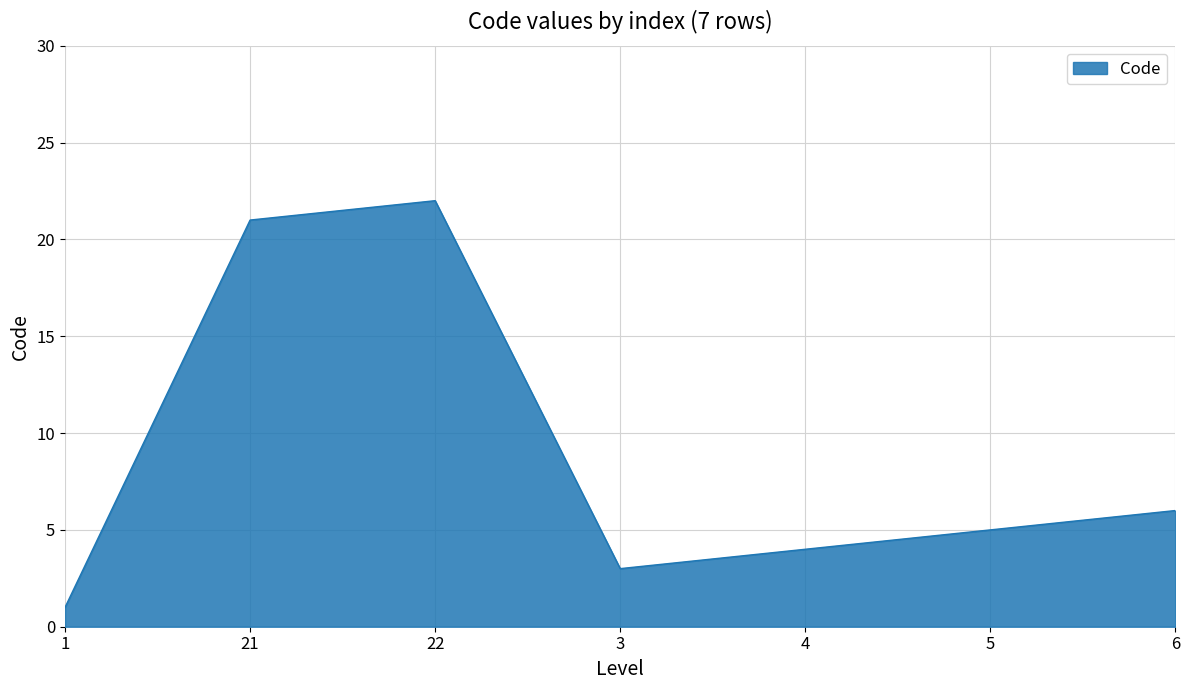

Where does the data first go above 5?

21